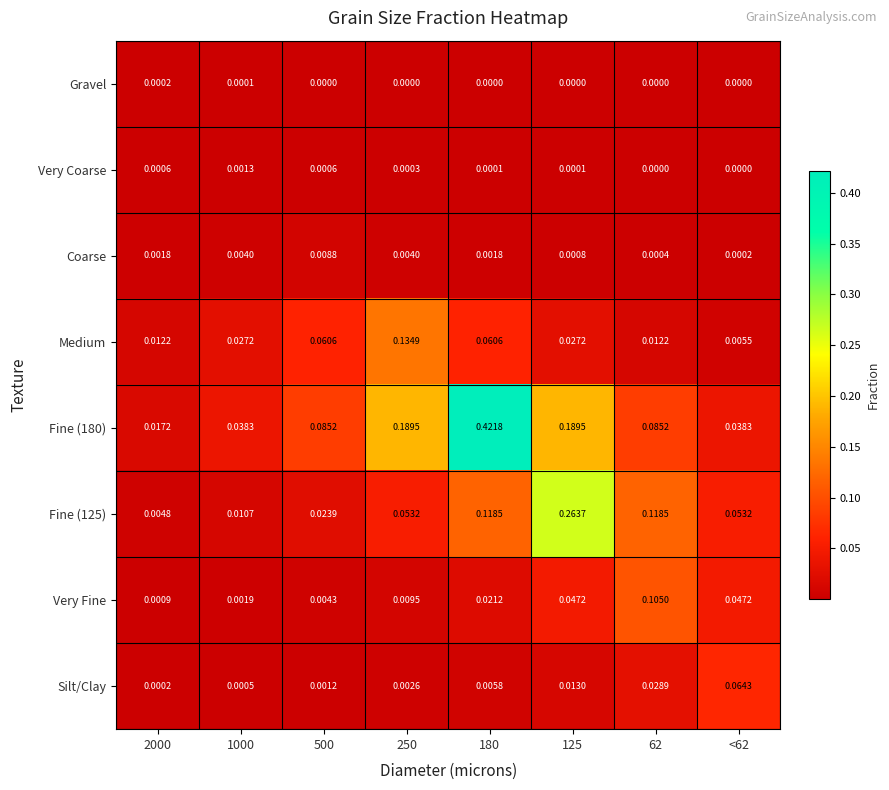

How many categories are shown in the chart?

8